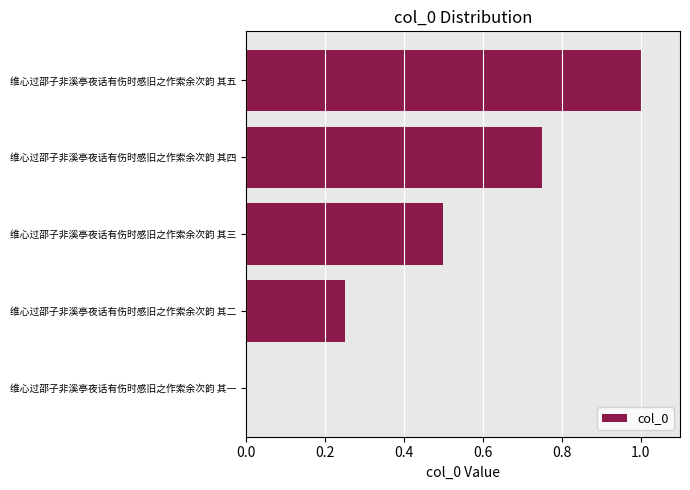

Which category has the highest value across all series?

维心过邵子非溪亭夜话有伤时感旧之作索余次韵 其五